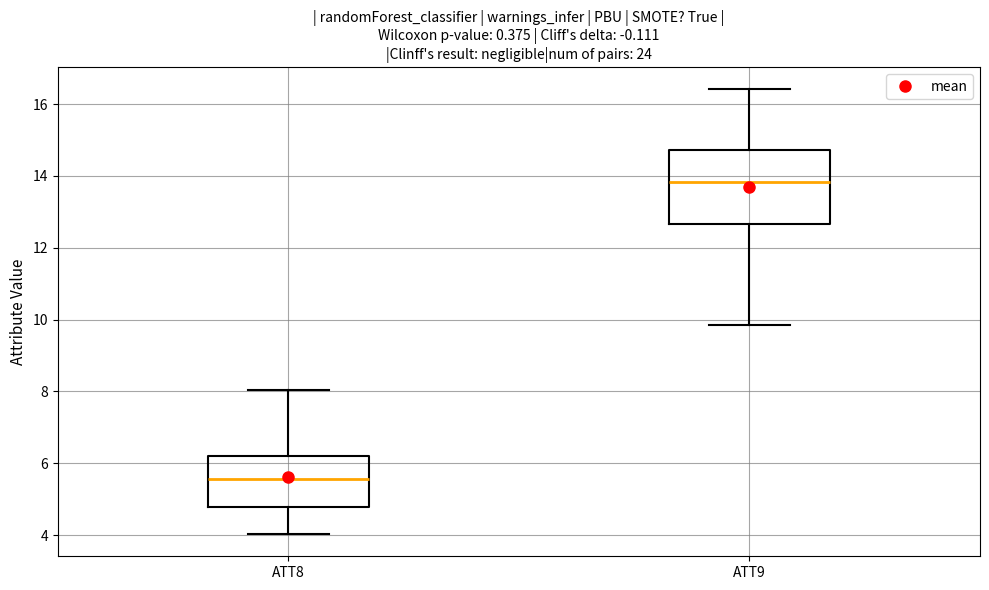

Comparing the boxes themselves (not the whiskers), which one is the tallest?

ATT9